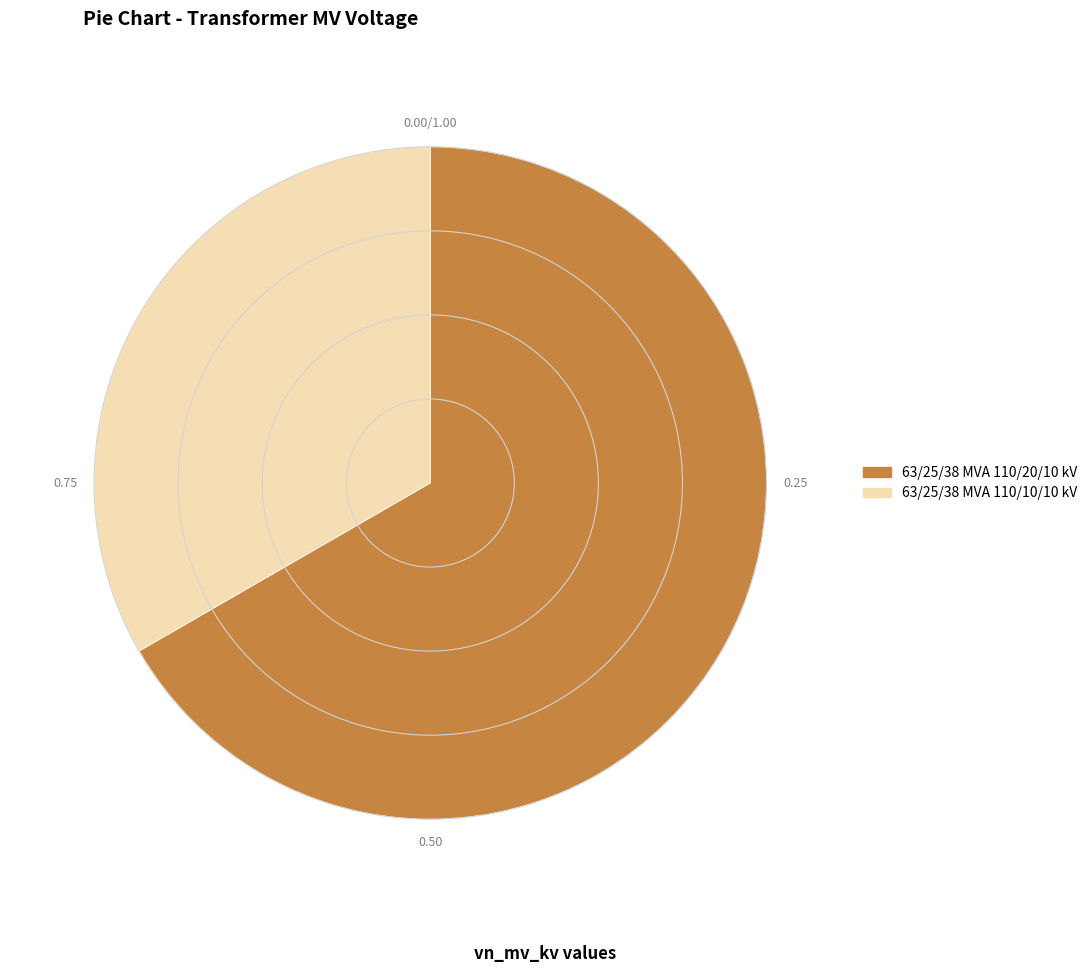

Is the sum of 63/25/38 MVA 110/10/10 kV and 63/25/38 MVA 110/20/10 kV greater than half?

Yes